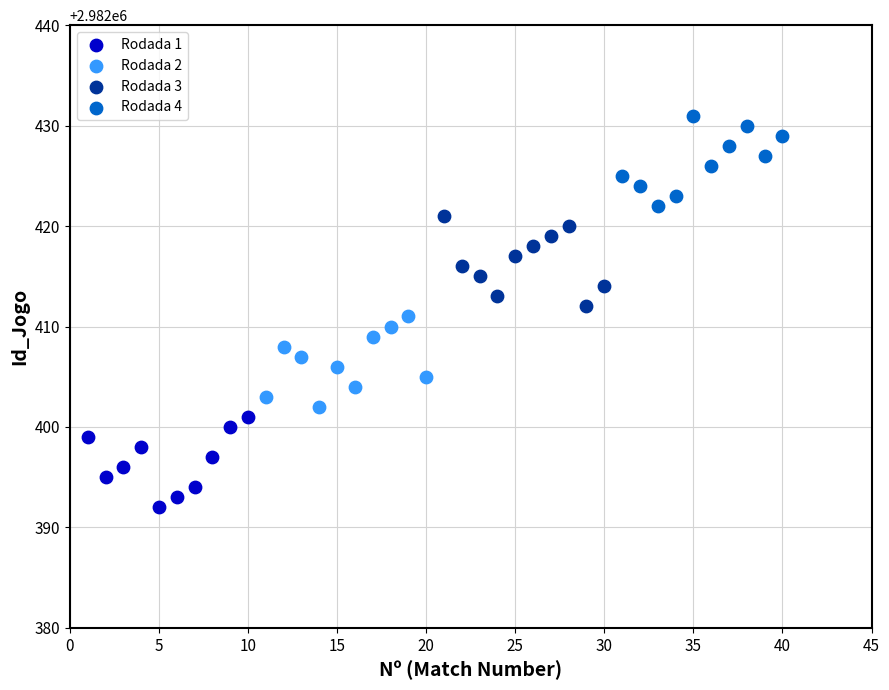

Which series reaches the minimum Y coordinate?

Rodada 1